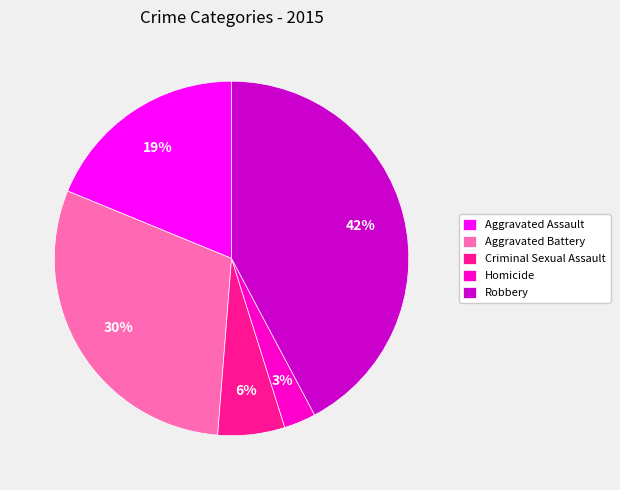

True or false: Robbery accounts for 49% of the total.

False